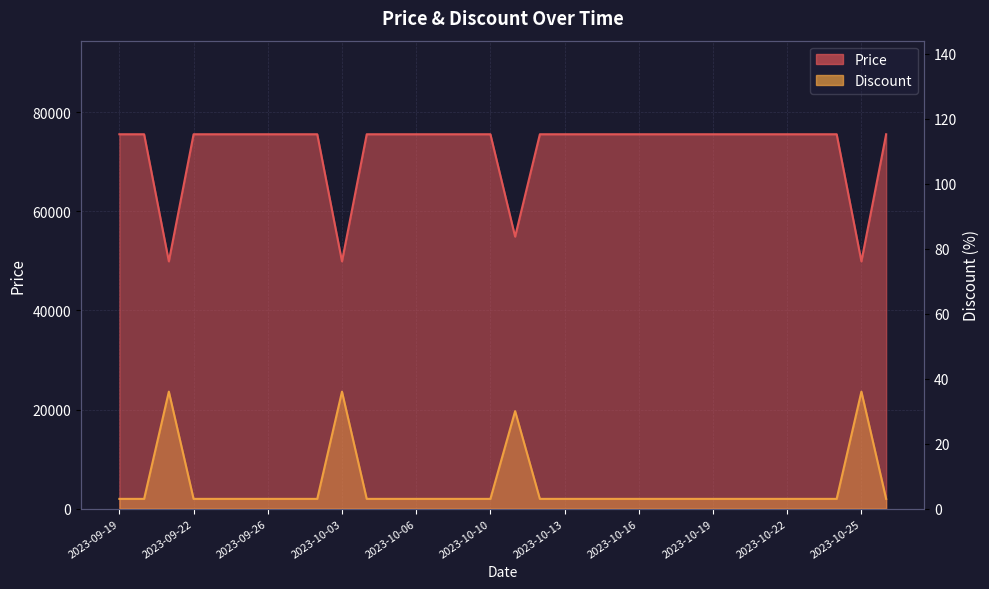

Reading right to left, transcribe all the data shown in this chart.

Price: 75560	49900	75560	75560	75560	75560	75560	75560	75560	75560	75560	75560	75560	75560	75560	54900	75560	75560	75560	75560	75560	75560	49900	75560	75560	75560	75560	75560	75560	49900	75560	75560
Discount: 3	36	3	3	3	3	3	3	3	3	3	3	3	3	3	30	3	3	3	3	3	3	36	3	3	3	3	3	3	36	3	3